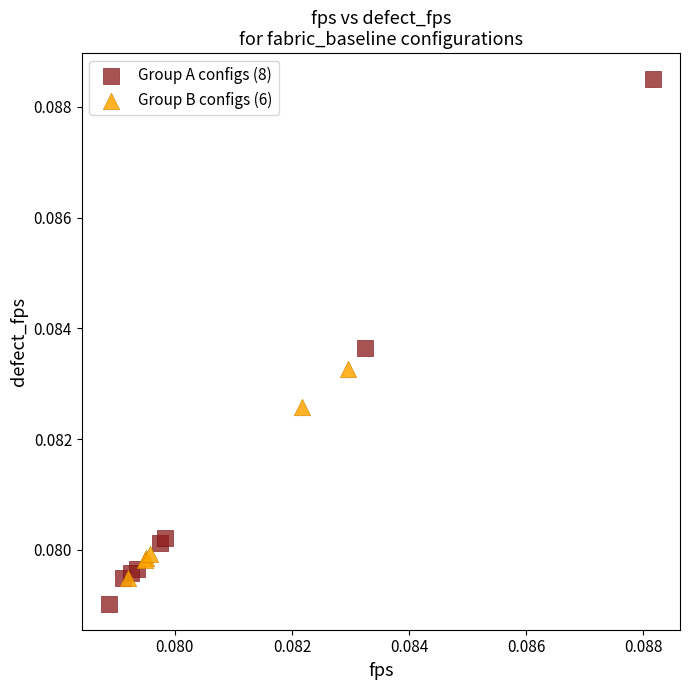

What are all the series names shown in the legend?

Group A configs (8), Group B configs (6)